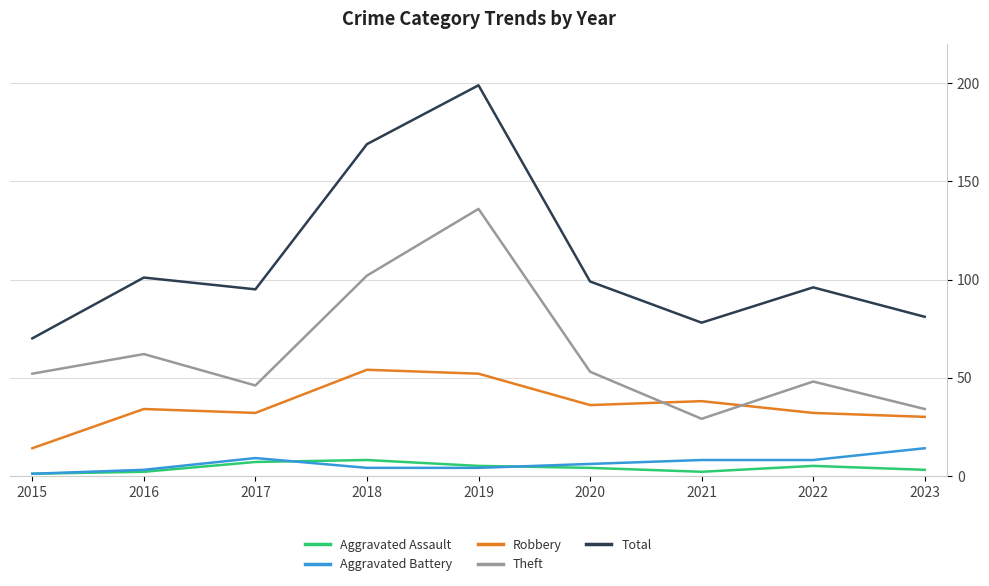

At how many categories does at least one series exceed 109?

2